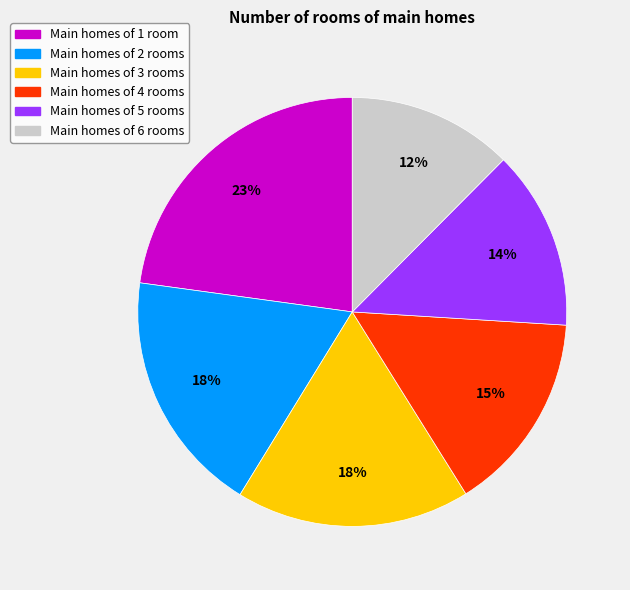

Count the number of slices in the pie.

6